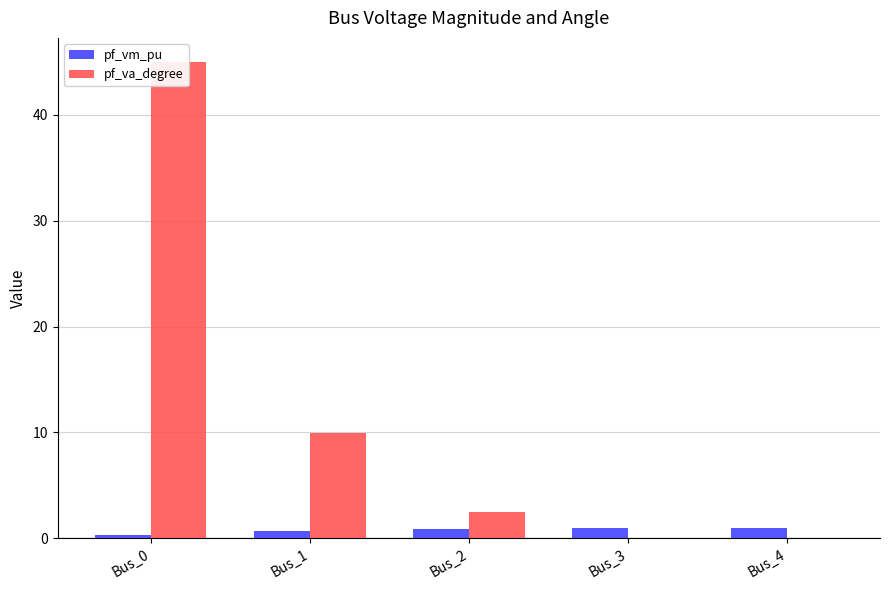

Count the number of categories in the chart.

5